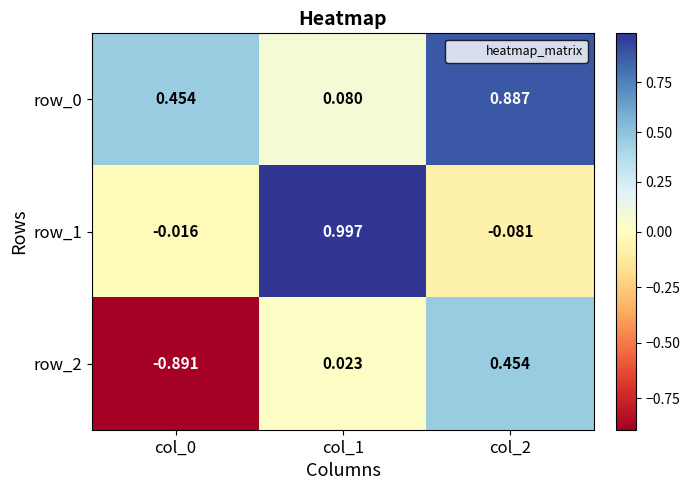

Is the value of row_1 at col_1 greater than the value of row_0 at col_0?

Yes